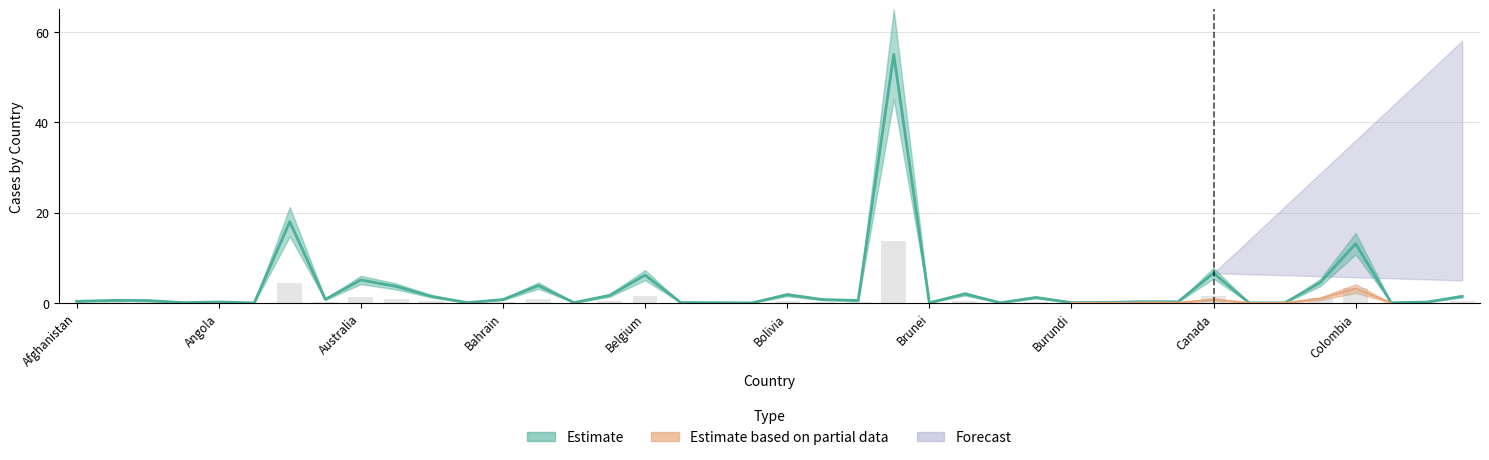

Read the Confirmed value at Angola.

0.2